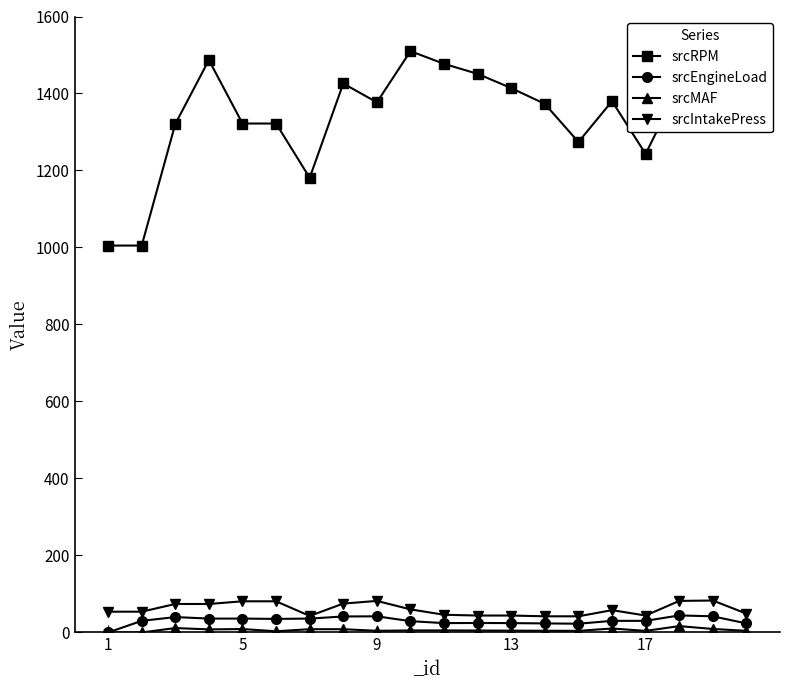

Which series has the widest spread of values?

srcRPM